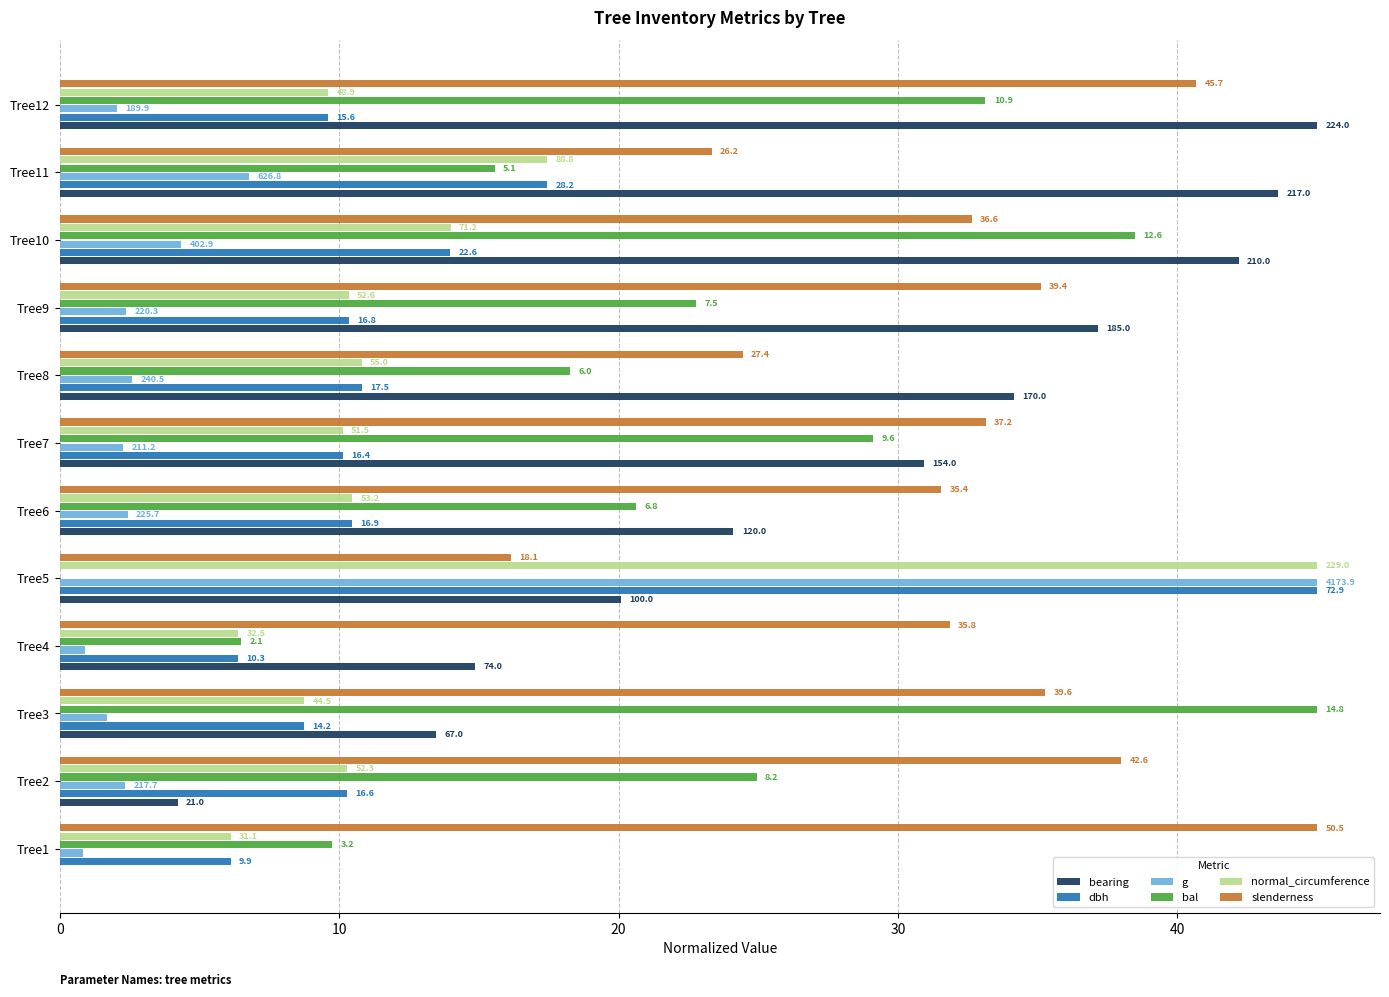

What are all the series names shown in the legend?

bearing, dbh, g, bal, normal_circumference, slenderness